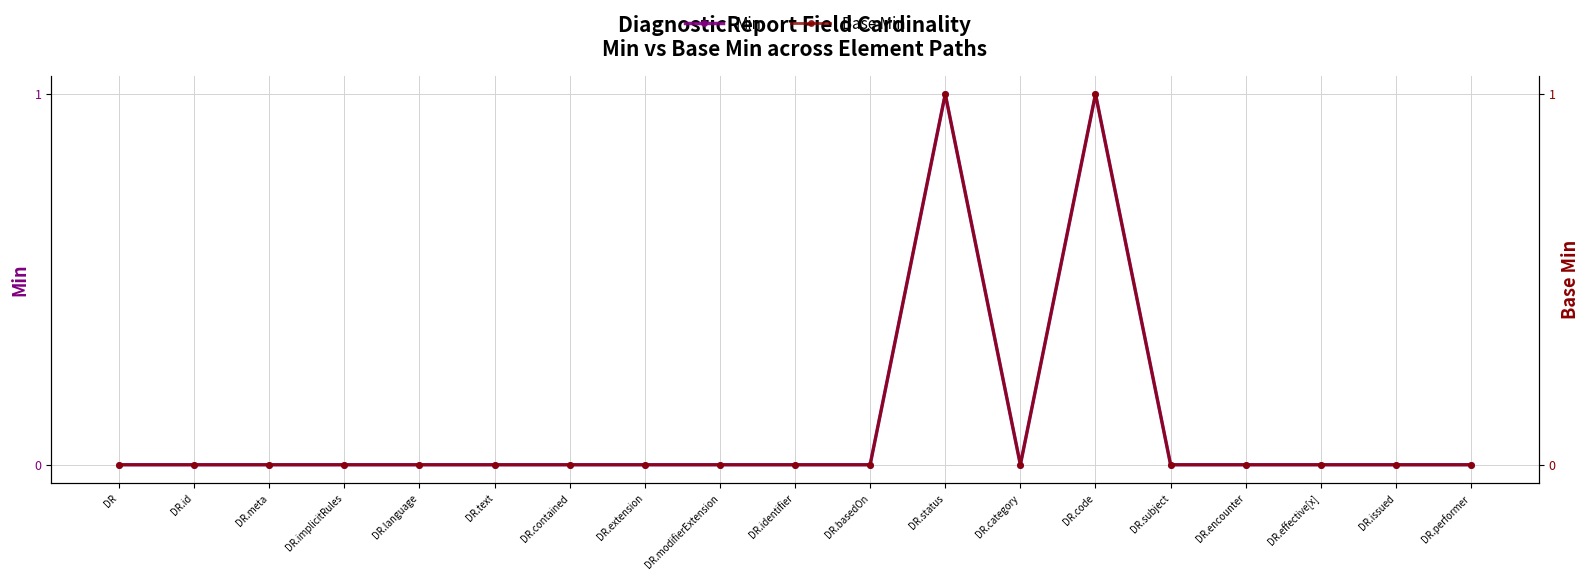

What is the label of the 14th point from the right?

DR.text